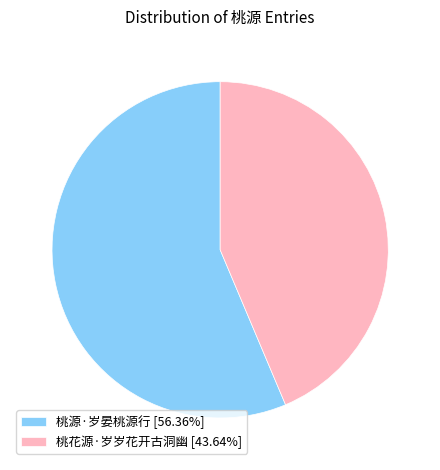

What is the ratio of the value at 桃源·岁晏桃源行 [56.36%] to the value at 桃花源·岁岁花开古洞幽 [43.64%]?

1.3